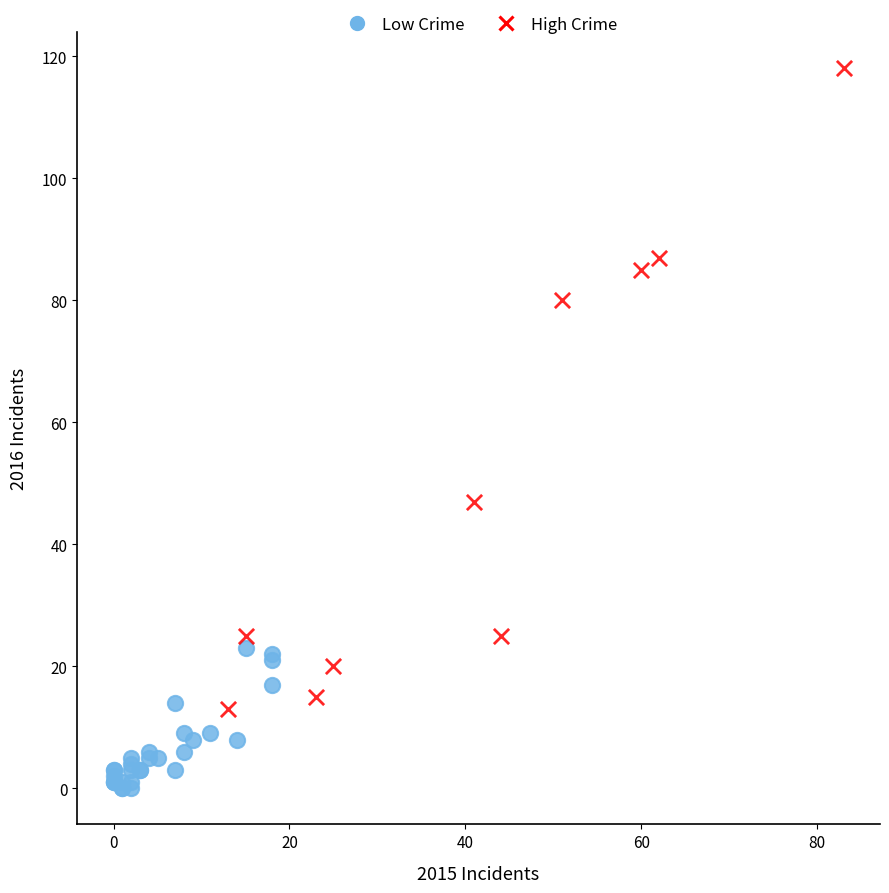

Which series has the widest spread of Y values?

High Crime